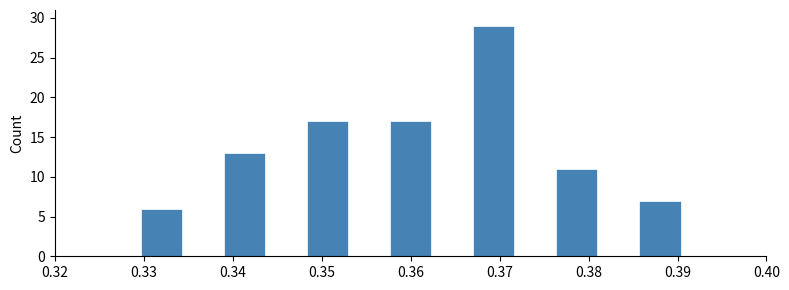

How tall is the bar that spans 0.358 to 0.362 on the x-axis? Neither the bar edges nor the heights are printed on the chart, so give them approximately, as read against the axes.

17